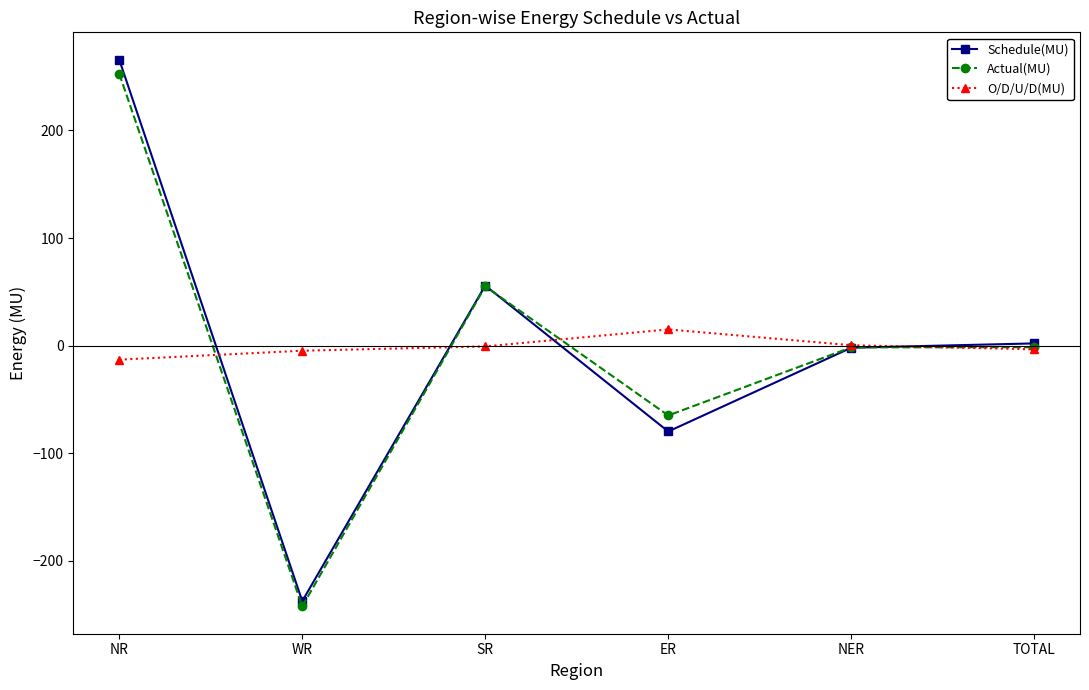

The Schedule(MU) series shows -237.6 at WR. True or false?

True